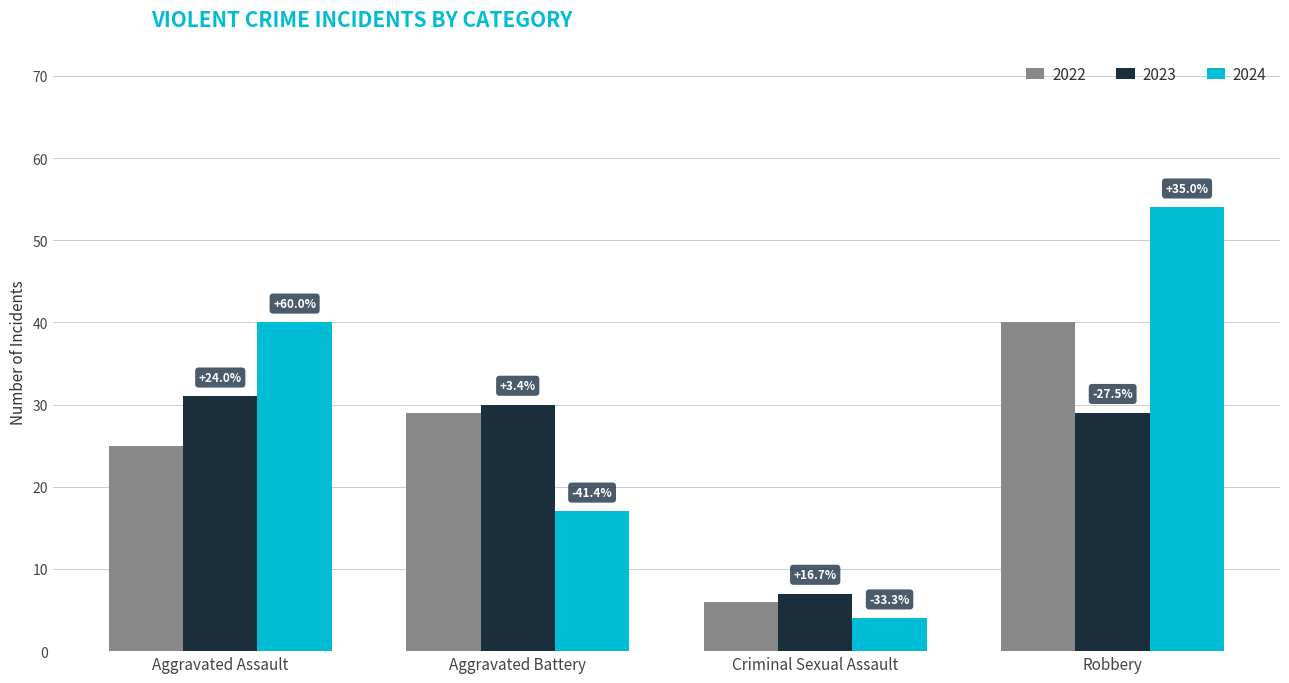

What is the value of the 2023 bar at the 1st from the left?

31